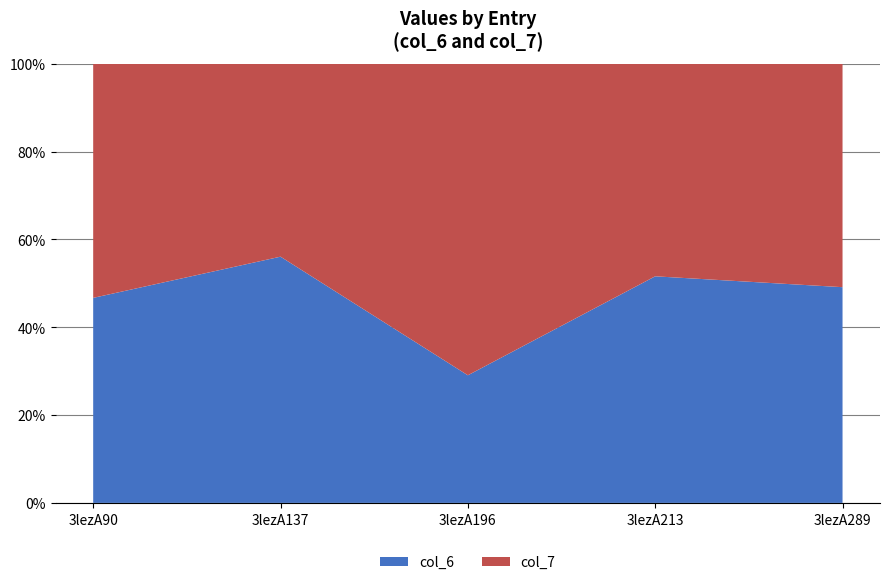

Reading right to left, list all the values displayed in this chart.

col_6: 2.1	10.2	10.7	146.4	56.4
col_7: 2.1	9.6	26.2	114.7	64.3